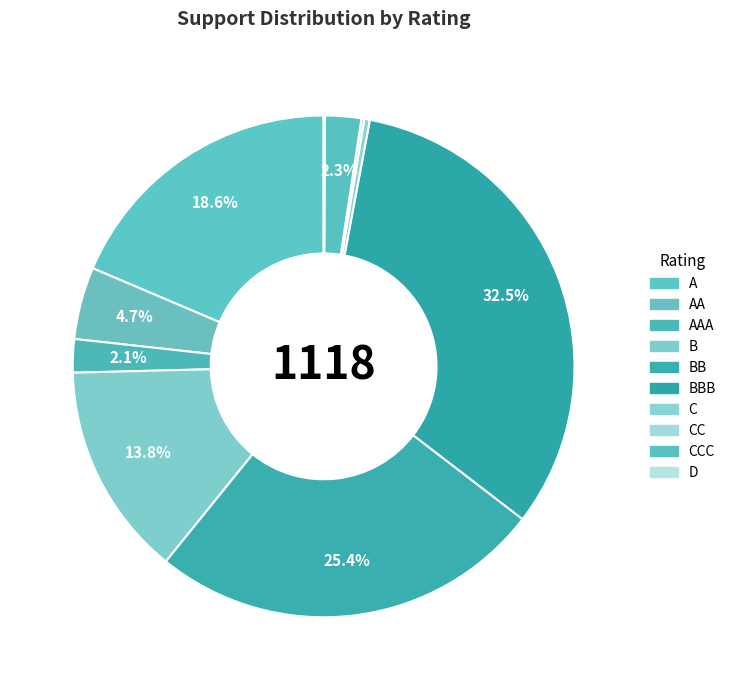

Which has a higher value, B or AA?

B